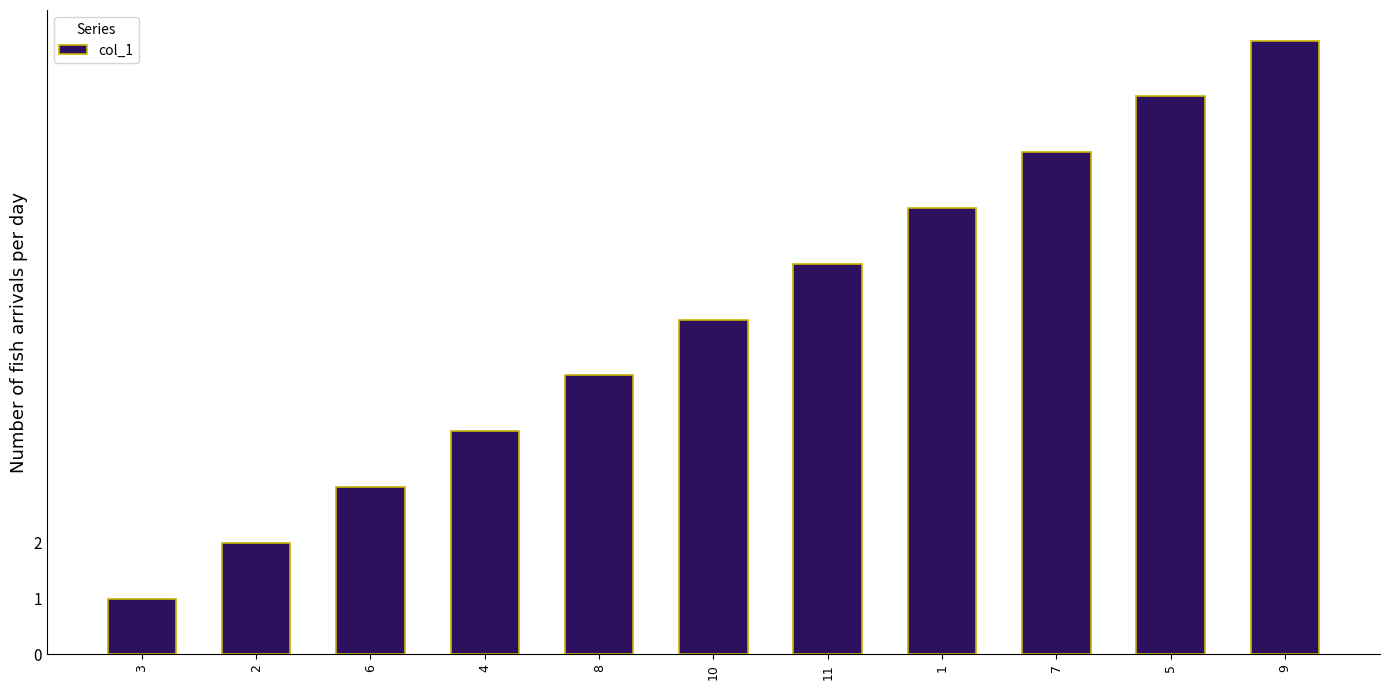

At which category does the chart reach its peak across all series?

9